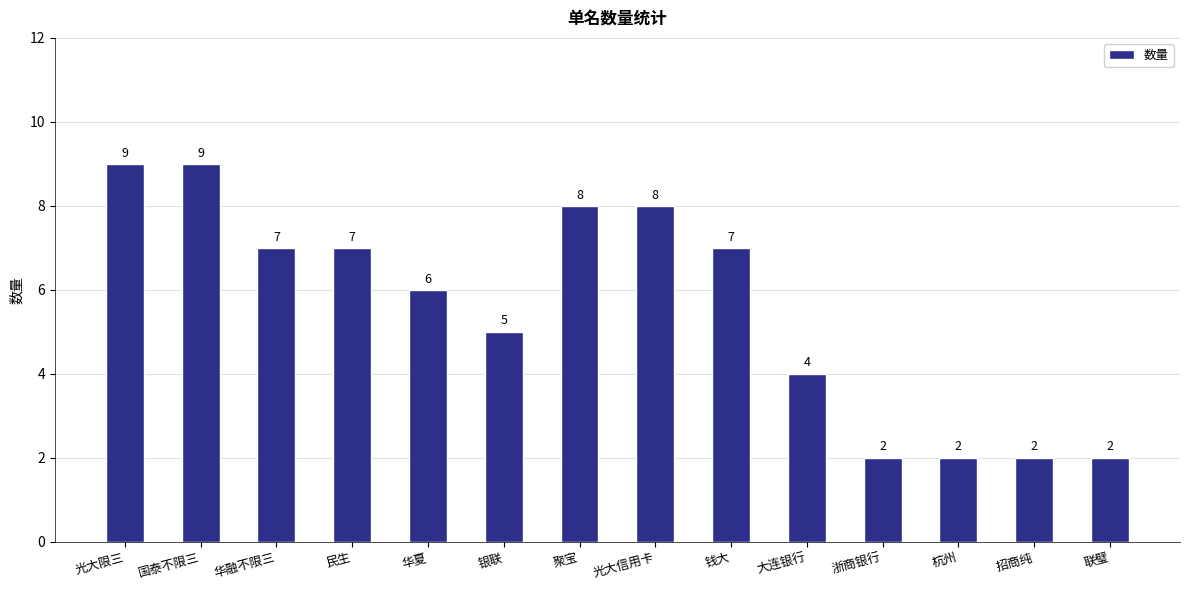

How many bars are there in total?

14